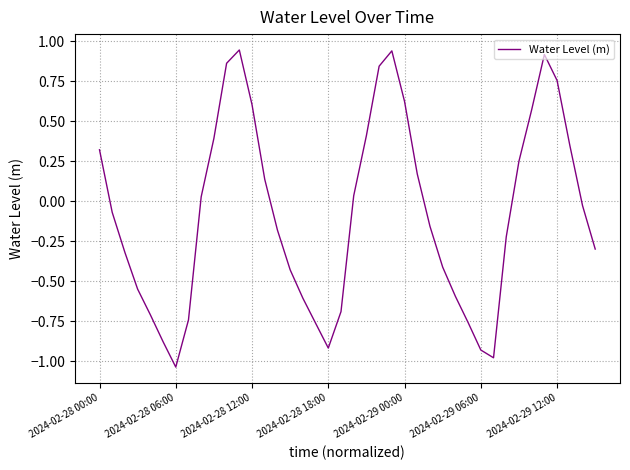

Where does the data first go above 0?

2024-02-28 00:00